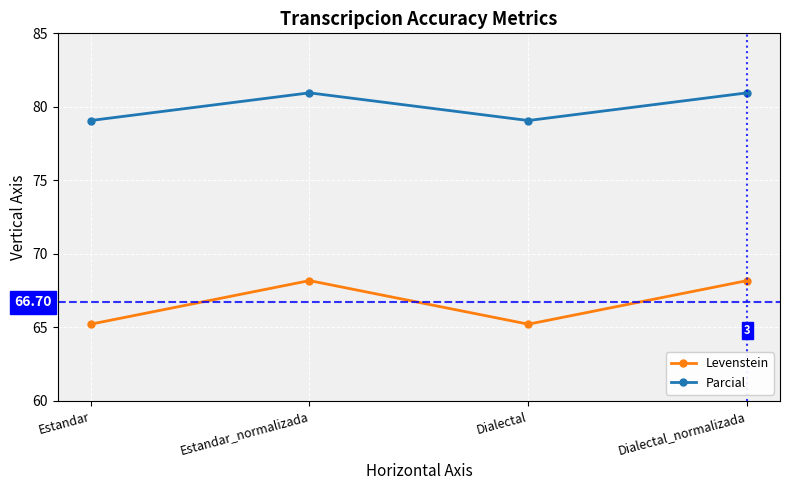

Reading left to right, what are all the values shown in this chart?

Levenstein: 65.2	68.2	65.2	68.2
Parcial: 79.1	81.0	79.1	81.0